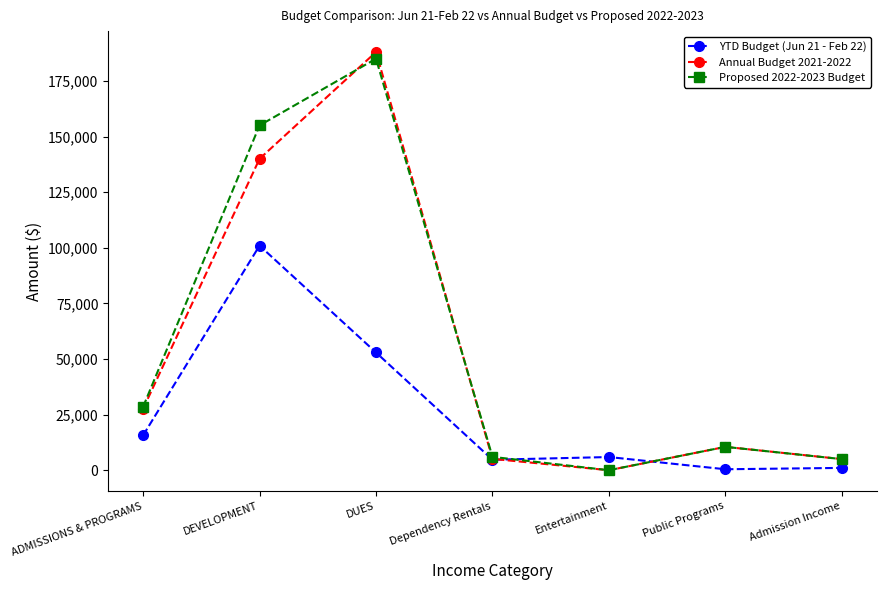

What is the difference between the YTD Budget (Jun 21 - Feb 22) values at ADMISSIONS & PROGRAMS and DUES?

37252.5